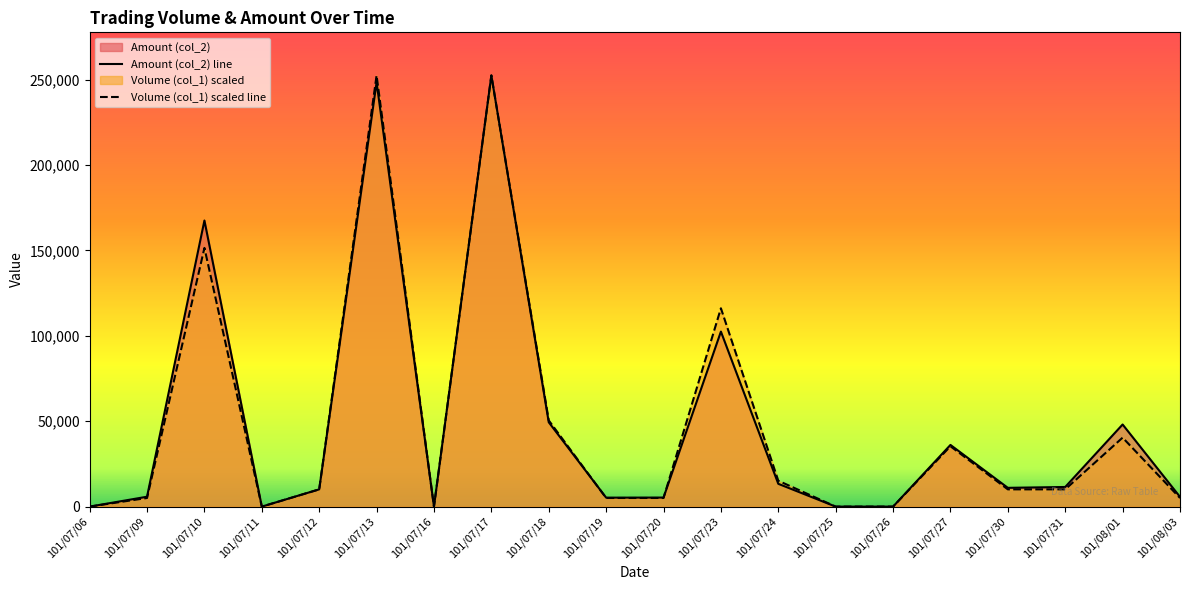

Which has a higher value, 101/07/26 or 101/07/10?

101/07/10